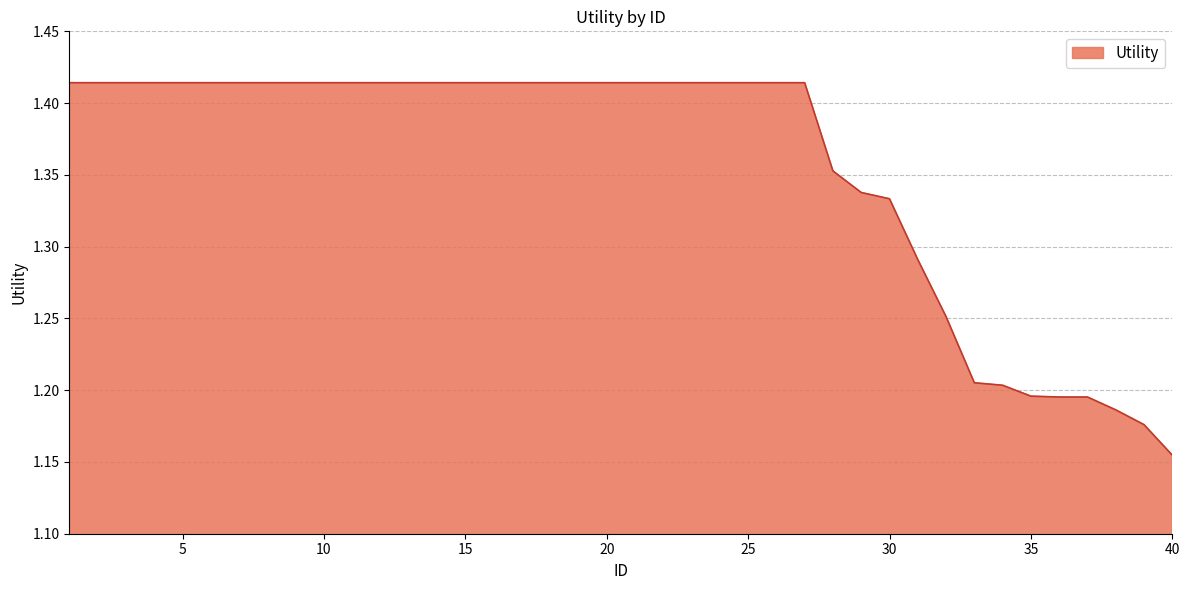

What is the difference between the maximum and minimum values?

0.3